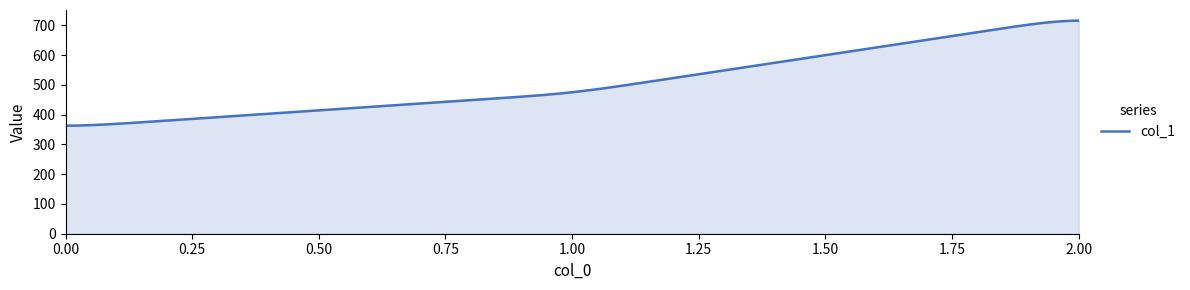

What is the smallest value displayed?

362.9